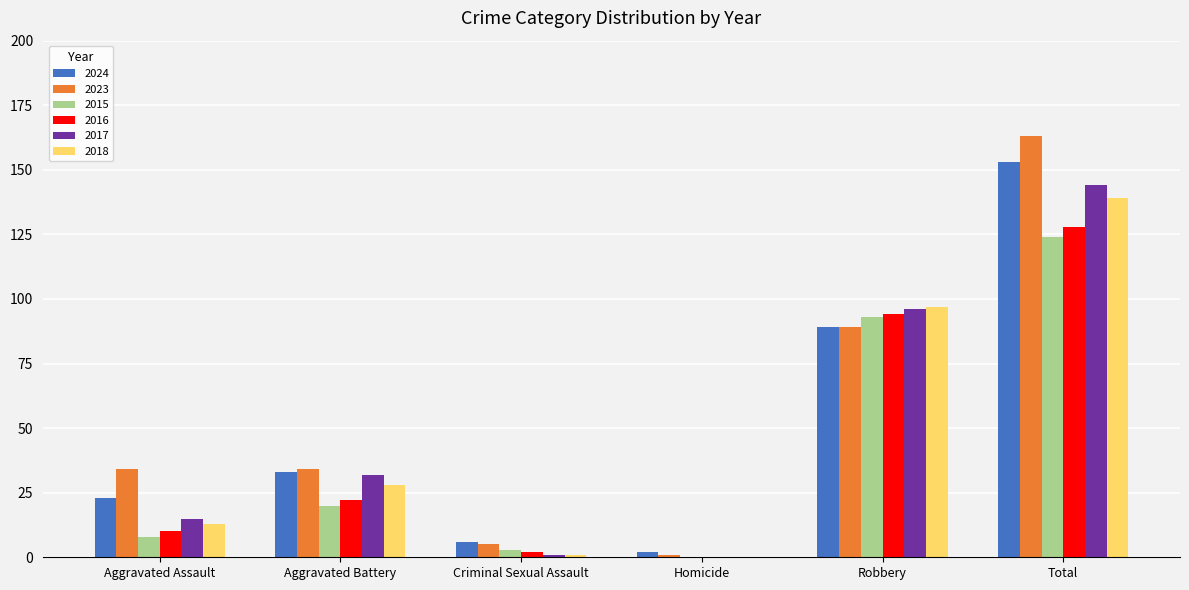

Which series has the largest total across all categories?

2023